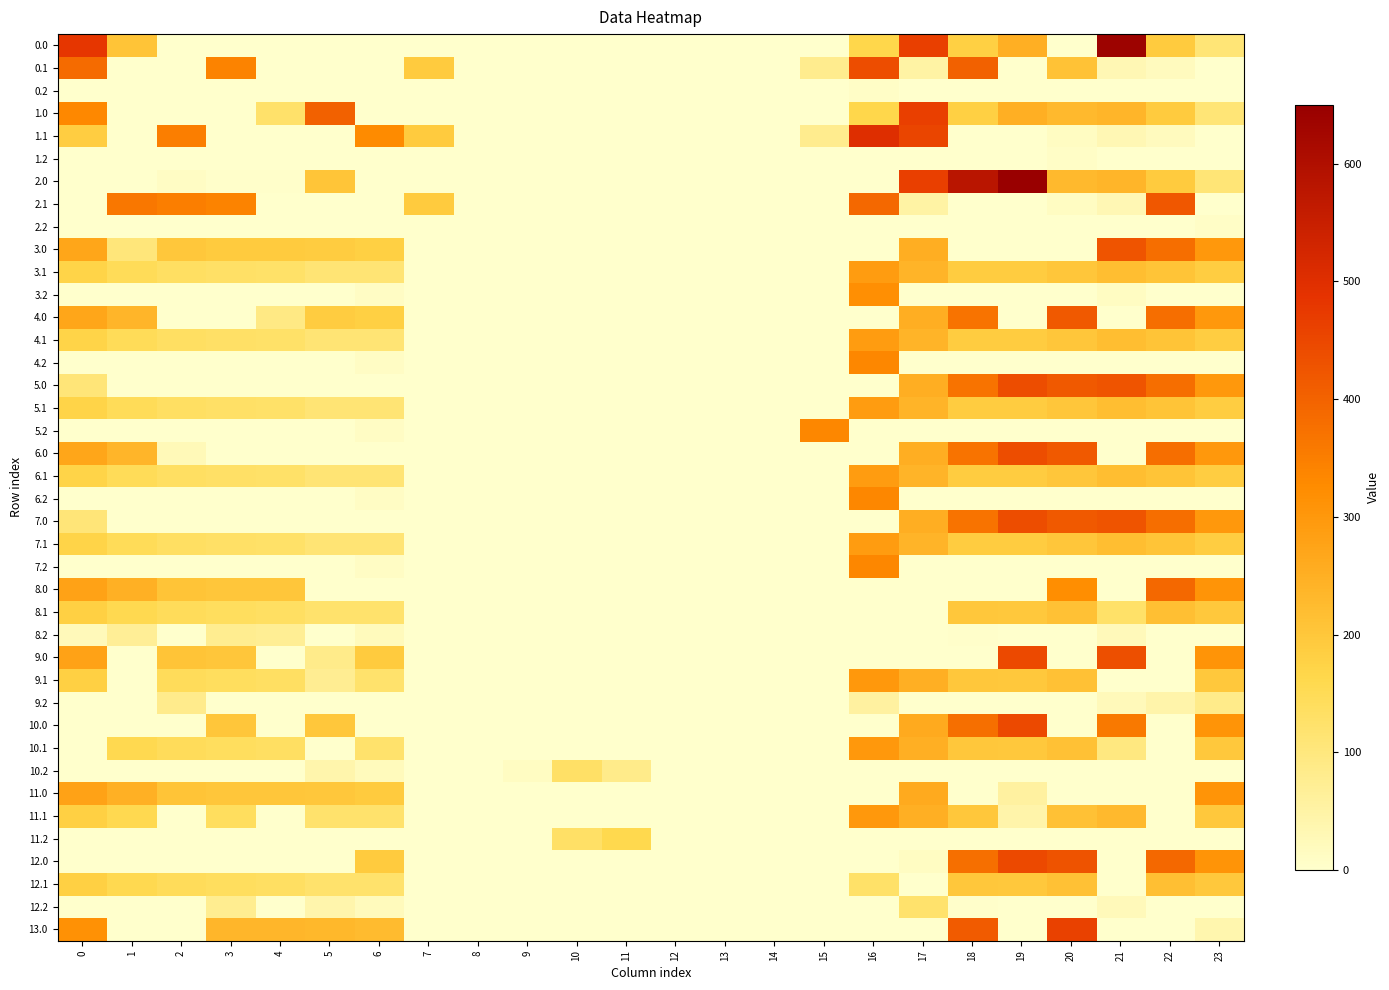

At which category is the sum across all series the highest?

18